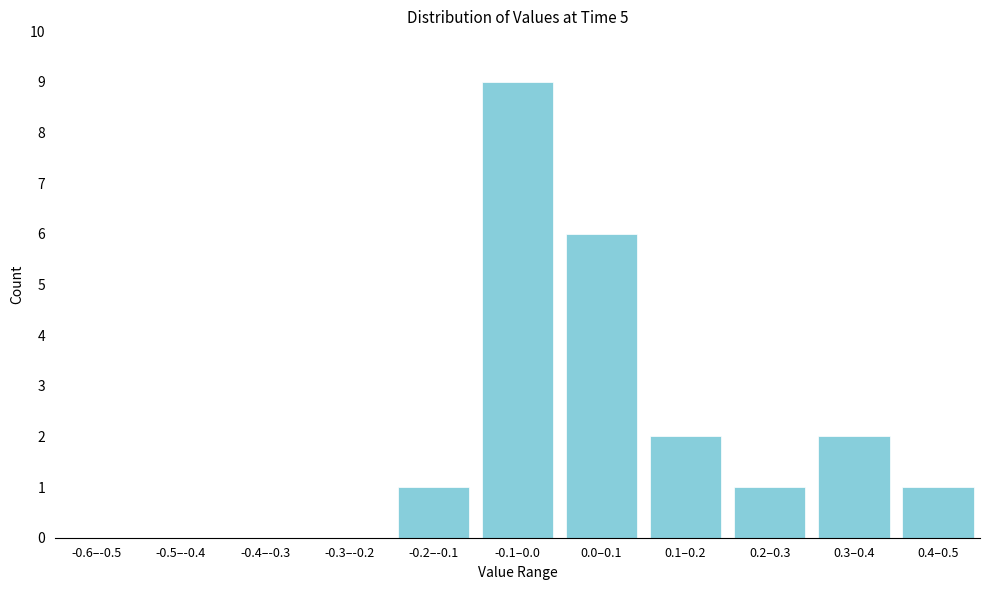

Reading left to right, transcribe all the data shown in this chart.

-0.6–-0.5=0	-0.5–-0.4=0	-0.4–-0.3=0	-0.3–-0.2=0	-0.2–-0.1=1	-0.1–0.0=9	0.0–0.1=6	0.1–0.2=2	0.2–0.3=1	0.3–0.4=2	0.4–0.5=1